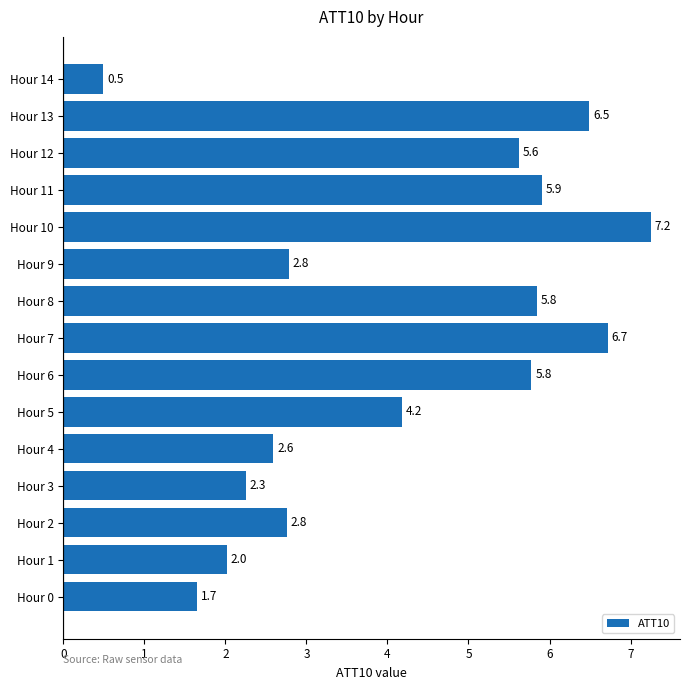

Reading bottom to top, what are all the values shown in this chart?

Hour 0=1.7	Hour 1=2.0	Hour 2=2.8	Hour 3=2.3	Hour 4=2.6	Hour 5=4.2	Hour 6=5.8	Hour 7=6.7	Hour 8=5.8	Hour 9=2.8	Hour 10=7.2	Hour 11=5.9	Hour 12=5.6	Hour 13=6.5	Hour 14=0.5